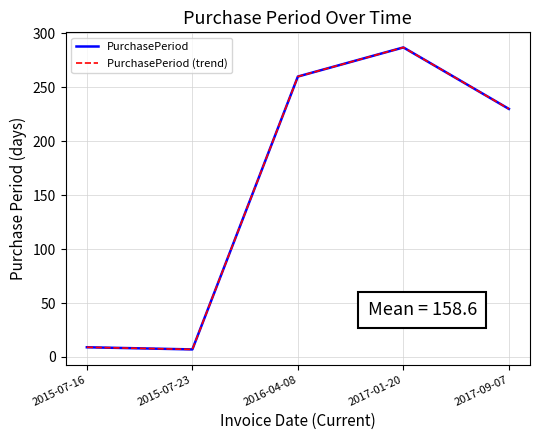

Where does the PurchasePeriod (trend) series first go above 230?

2016-04-08